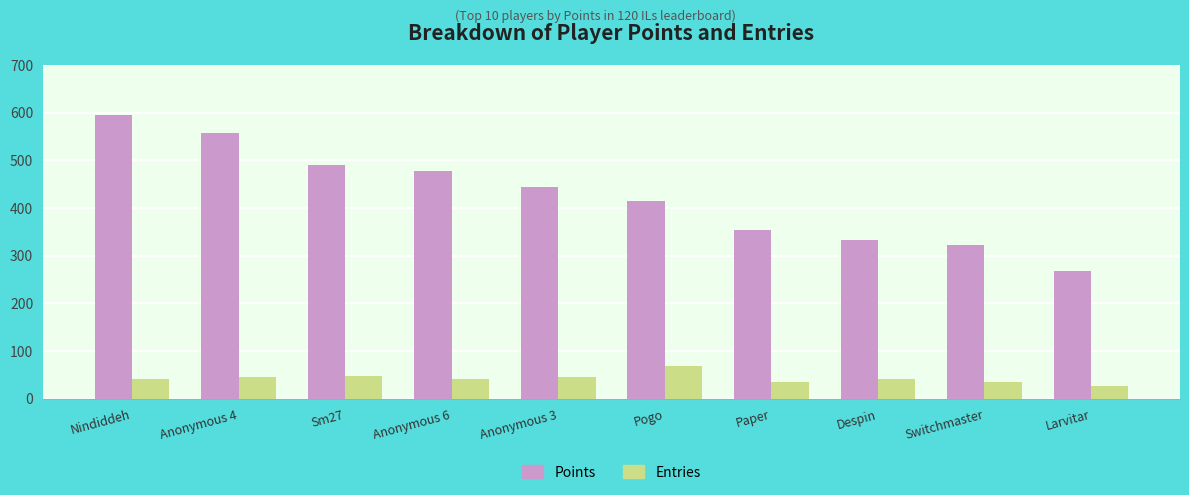

Rank the series by their average value, from lowest to highest.

Entries, Points